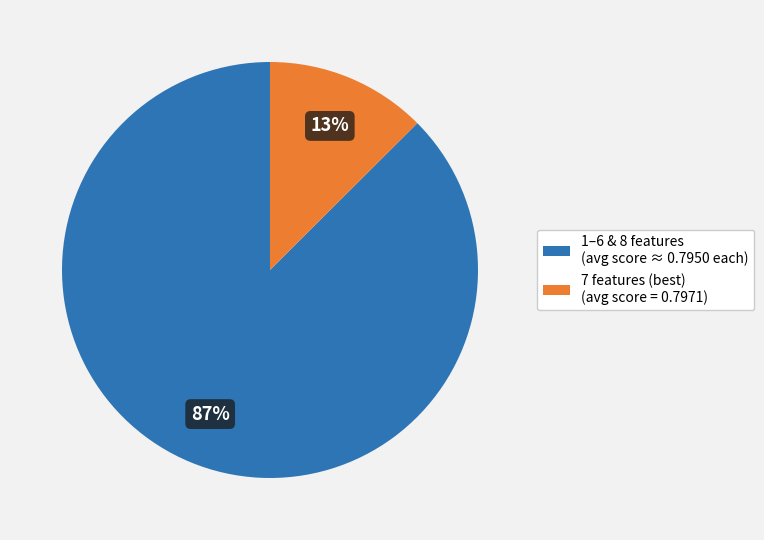

Combined, do 1–6 & 8 features (avg score ≈ 0.7950 each) and 7 features (best) (avg score = 0.7971) account for over 50%?

Yes